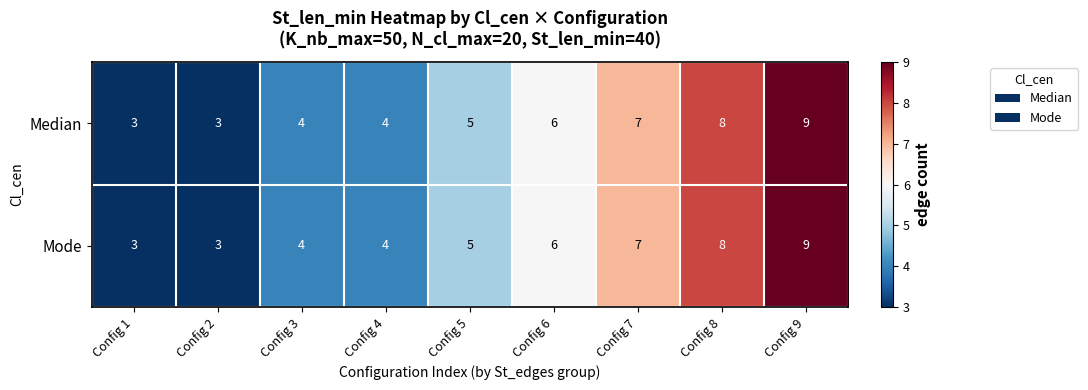

Reading left to right, what are all the values shown in this chart?

Median: 3	3	4	4	5	6	7	8	9
Mode: 3	3	4	4	5	6	7	8	9